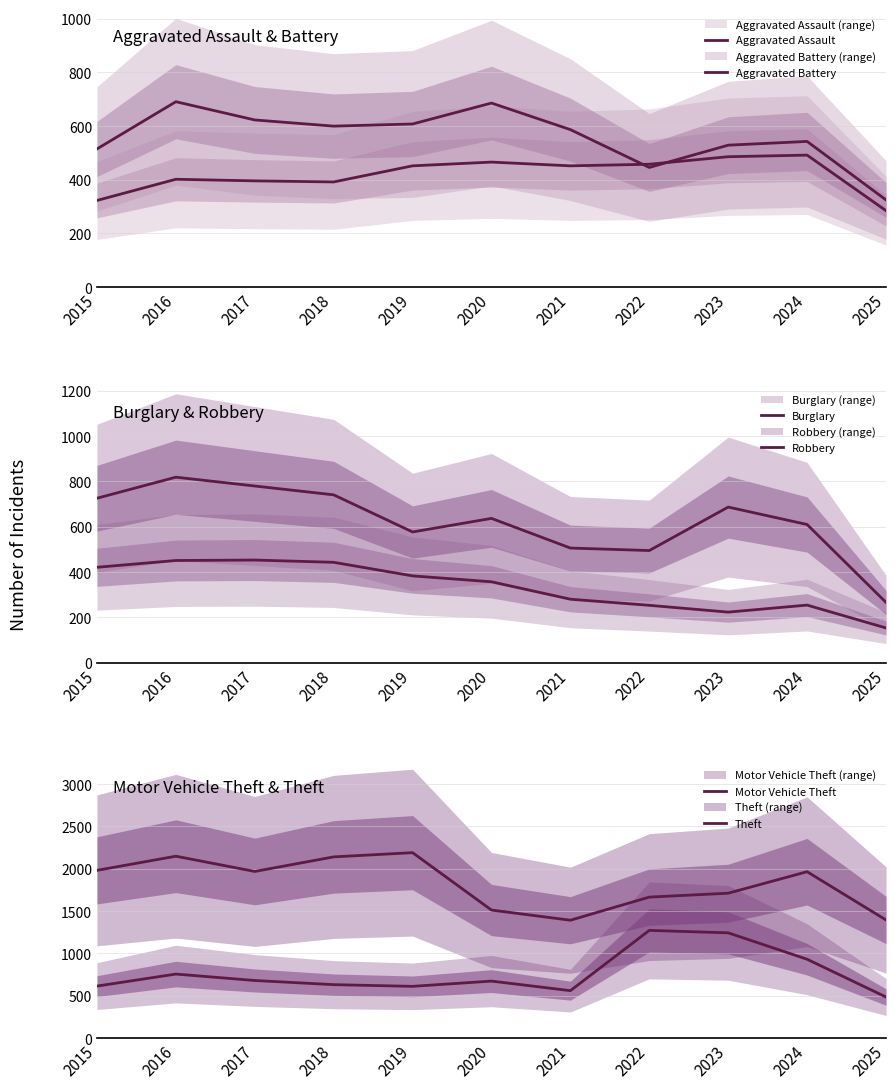

Between 2017 and 2018, which series saw the biggest shift?

Theft